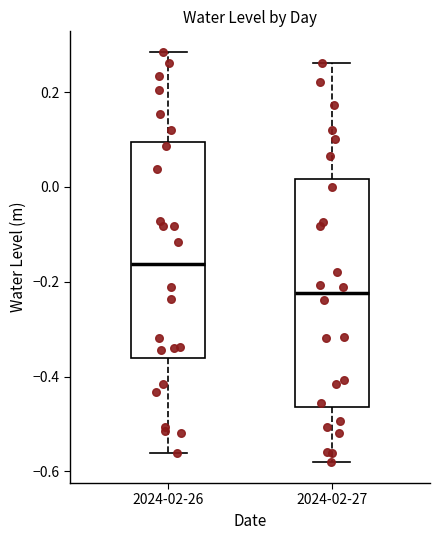

Reading left to right, read every box against the y-axis: the position of its median line, the range the box covers, and the ends of its whiskers. The values are not printed on the chart, so give them approximately, as read against the axis.

2024-02-26: median -0.16, box -0.36 to 0.10, whiskers -0.56 to 0.28
2024-02-27: median -0.22, box -0.46 to 0.02, whiskers -0.58 to 0.26